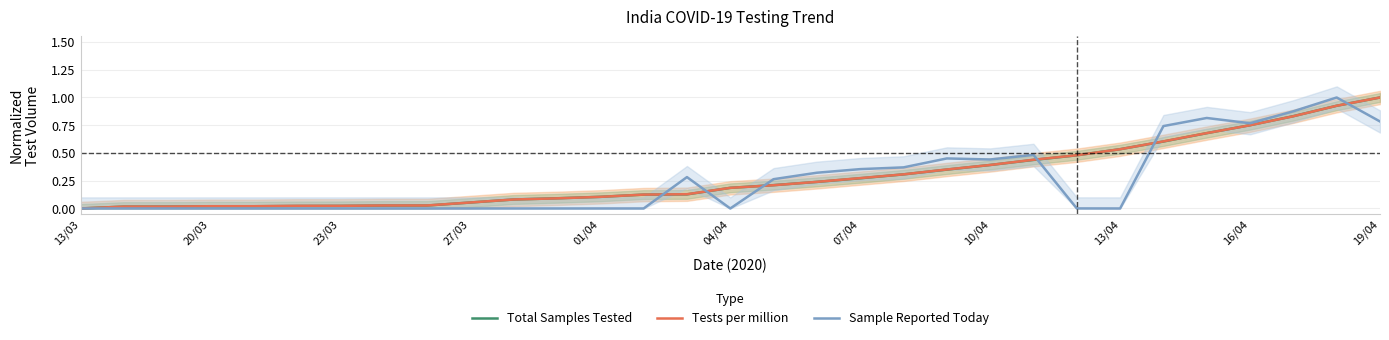

How many interior local valleys does the Sample Reported Today series have?

4